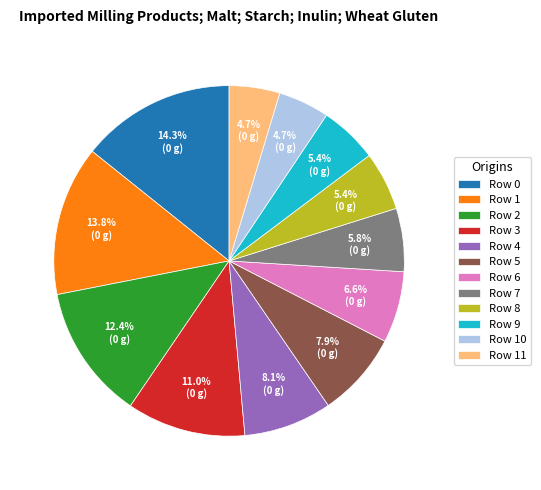

Does Row 11 account for over 50% of the chart?

No